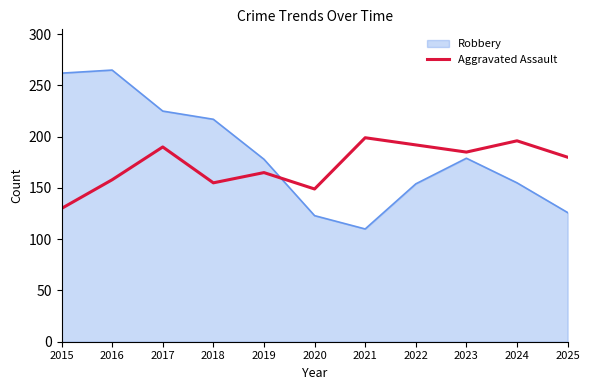

At 2024, list the series in order from largest to smallest.

Aggravated Assault, Robbery